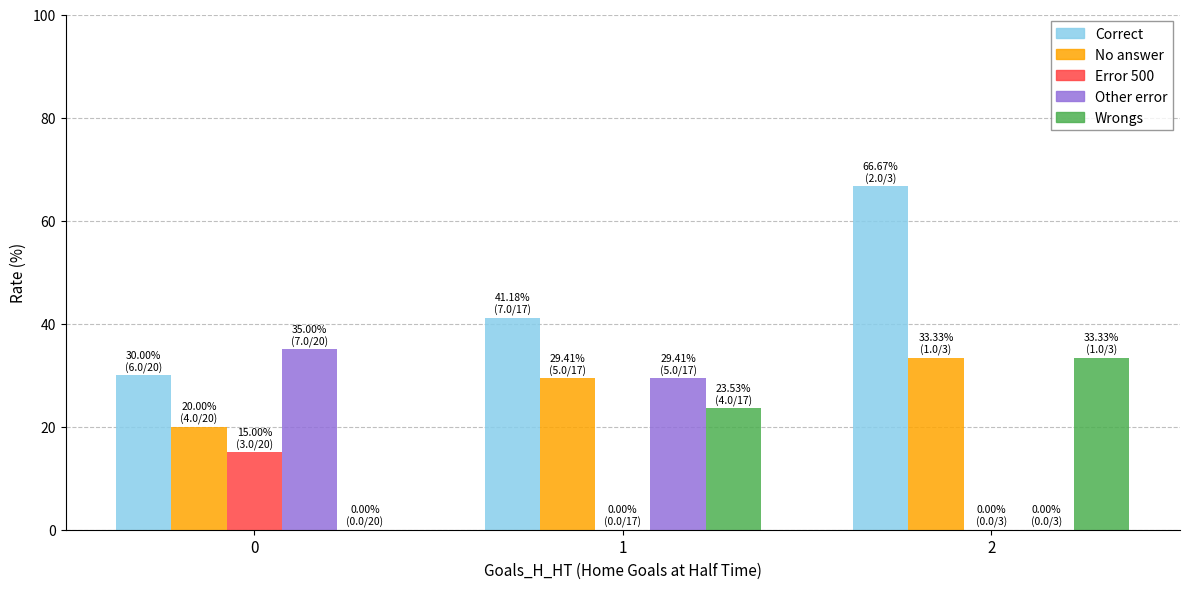

Reading left to right, list all the values displayed in this chart.

Correct: 30.0	41.2	66.7
No answer: 20.0	29.4	33.3
Error 500: 15.0	0.0	0.0
Other error: 35.0	29.4	0.0
Wrongs: 0.0	23.5	33.3